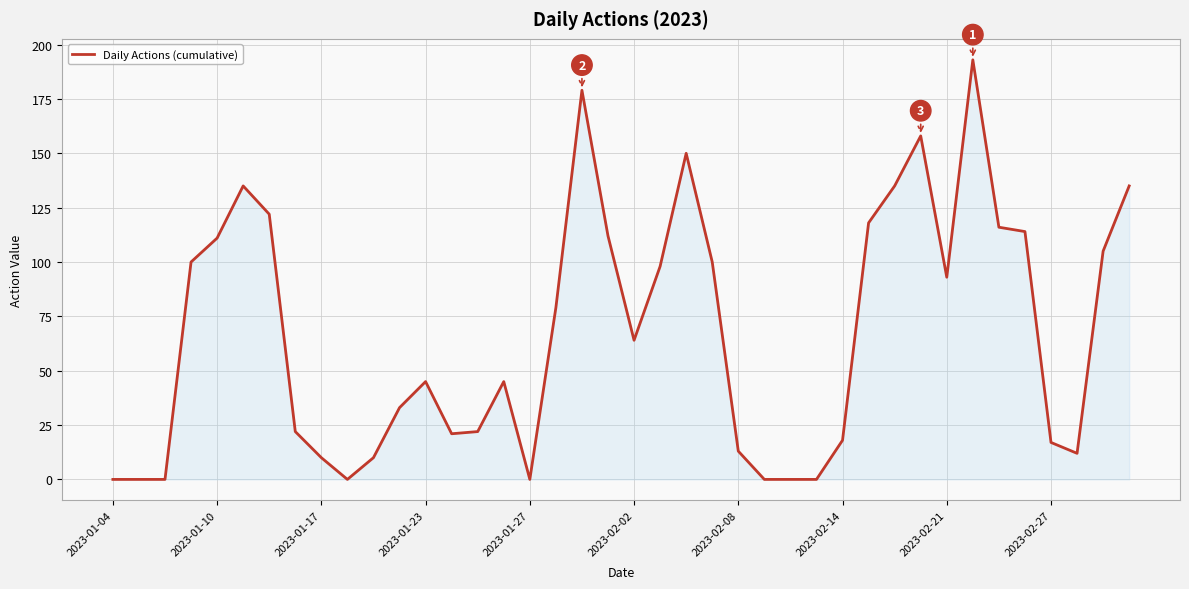

What is the greatest value displayed?

193